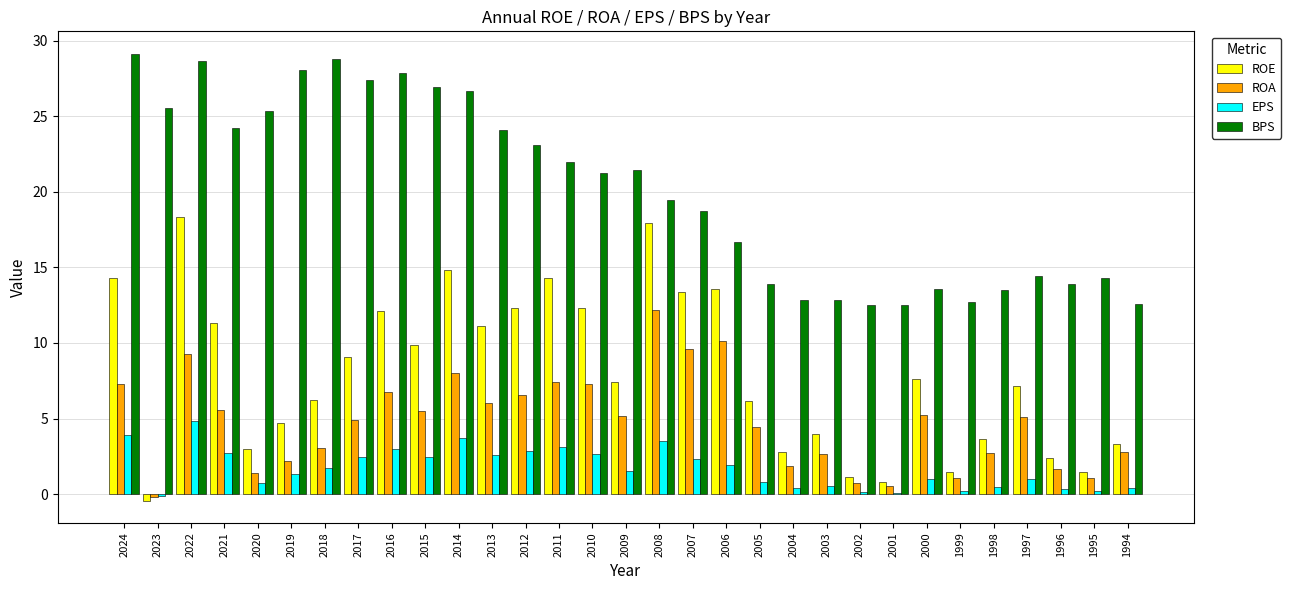

At which label is BPS closest to 20?

2008